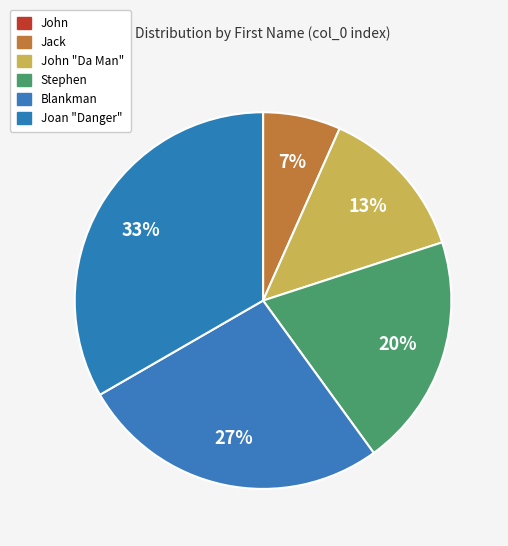

Does any single category account for the majority?

No